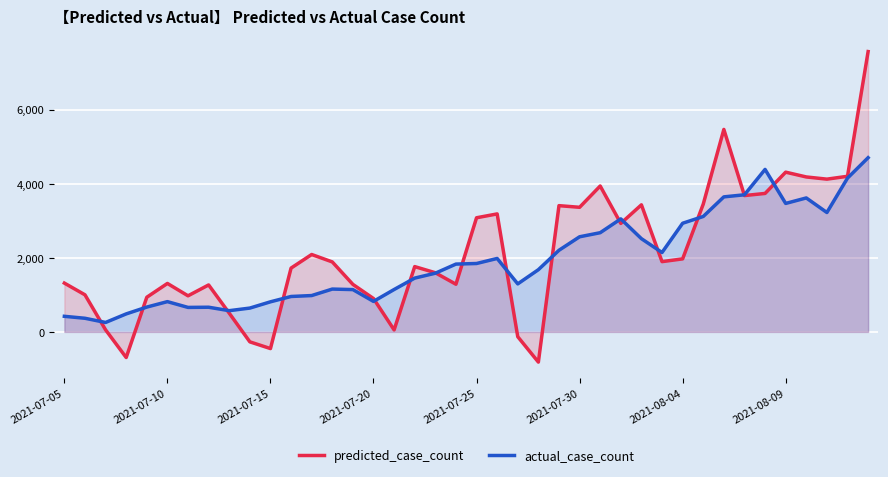

How many intersections are there between predicted_case_count and actual_case_count?

16